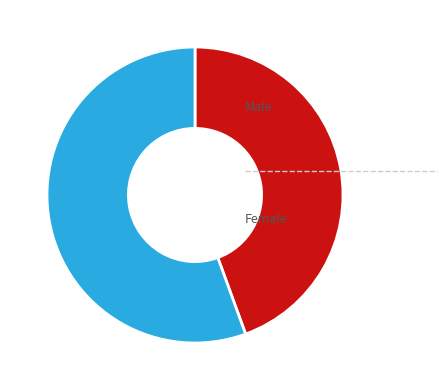

Does any single category account for the majority?

Yes